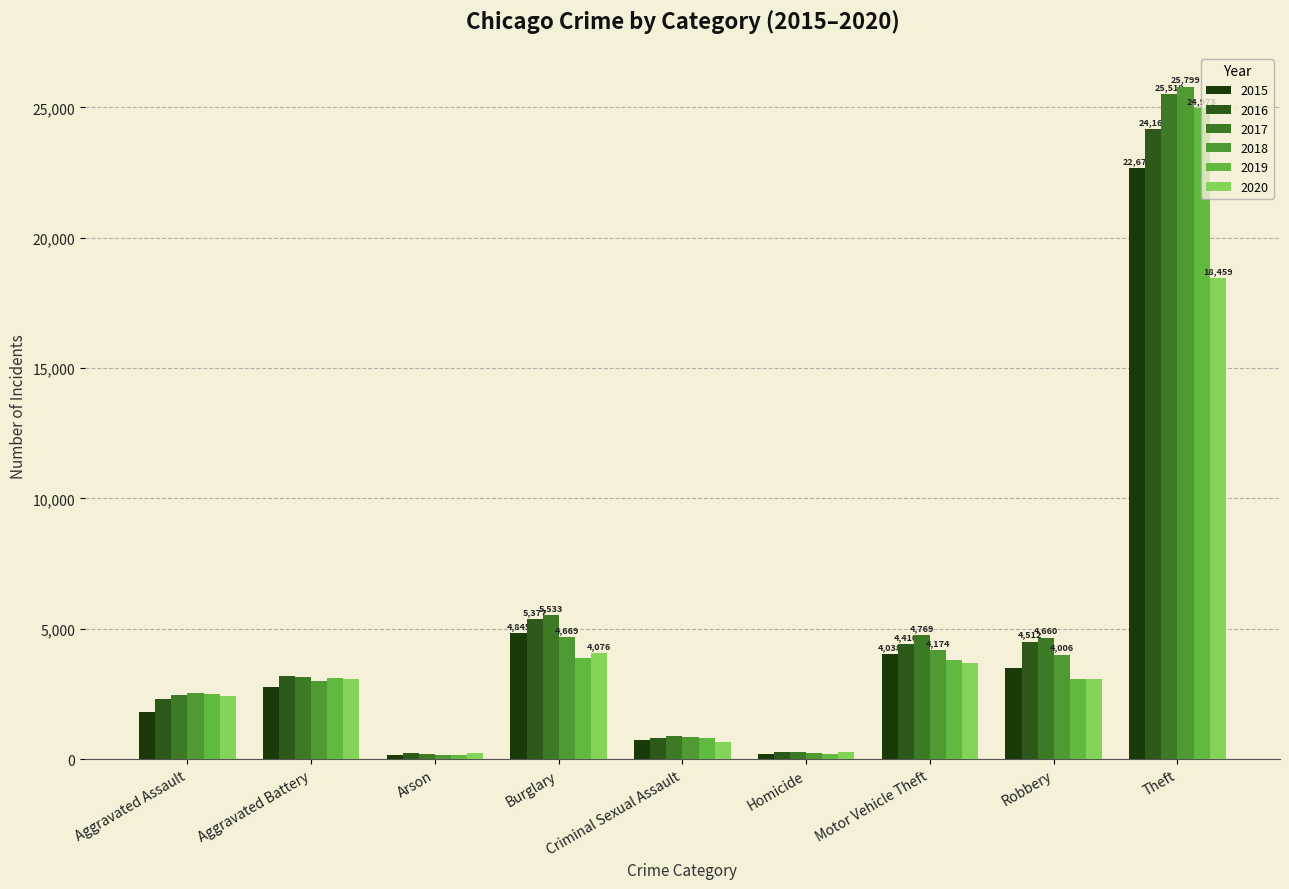

Which series has the largest range (max minus min)?

2018